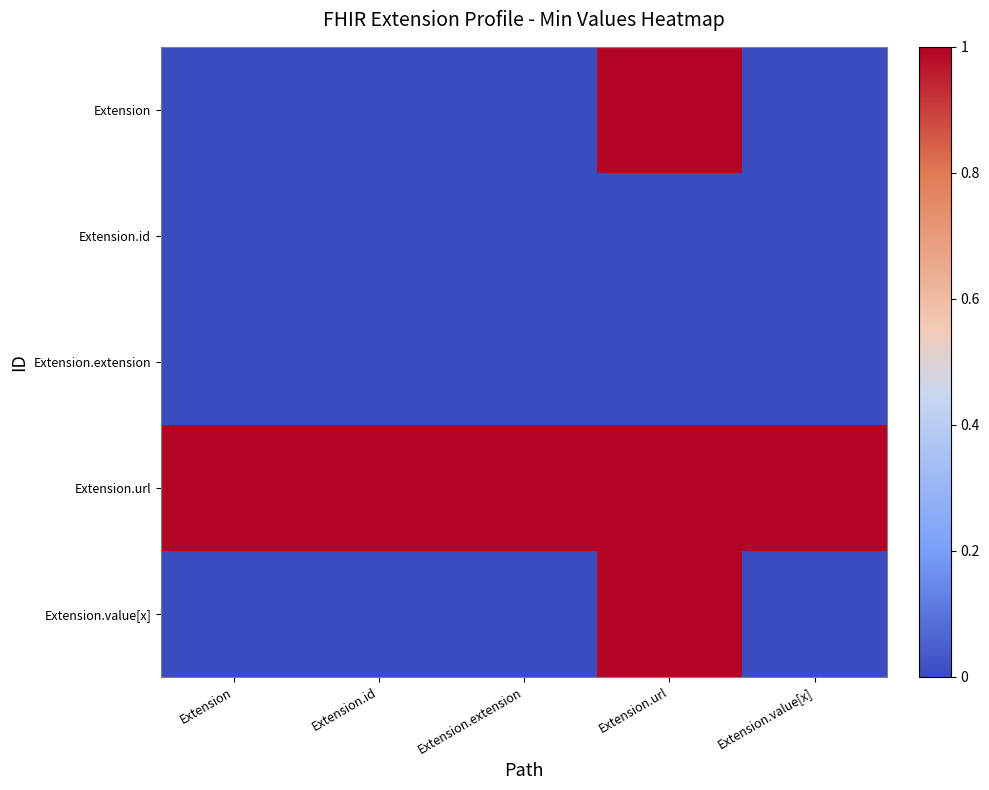

Reading right to left, transcribe all the data shown in this chart.

Extension: Extension.value[x]=0	Extension.url=1	Extension.extension=0	Extension.id=0	Extension=0
Extension.id: Extension.value[x]=0	Extension.url=0	Extension.extension=0	Extension.id=0	Extension=0
Extension.extension: Extension.value[x]=0	Extension.url=0	Extension.extension=0	Extension.id=0	Extension=0
Extension.url: Extension.value[x]=1	Extension.url=1	Extension.extension=1	Extension.id=1	Extension=1
Extension.value[x]: Extension.value[x]=0	Extension.url=1	Extension.extension=0	Extension.id=0	Extension=0